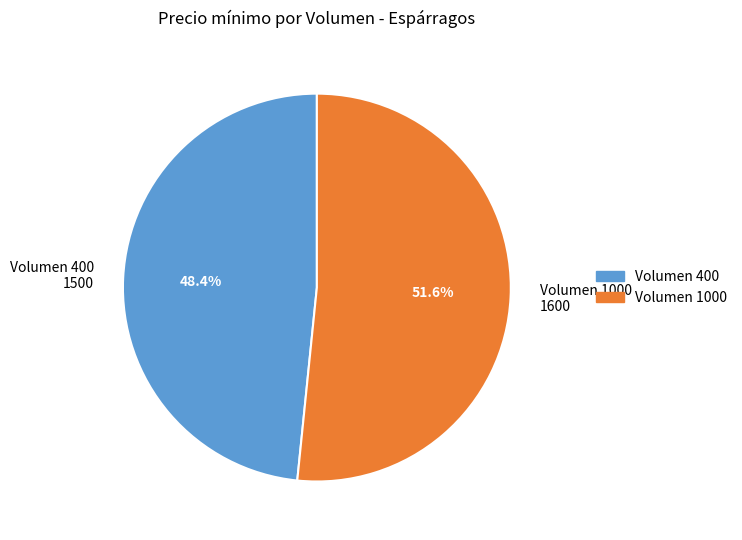

Do Volumen 400 1500 and Volumen 1000 1600 together represent more than half of the pie?

Yes